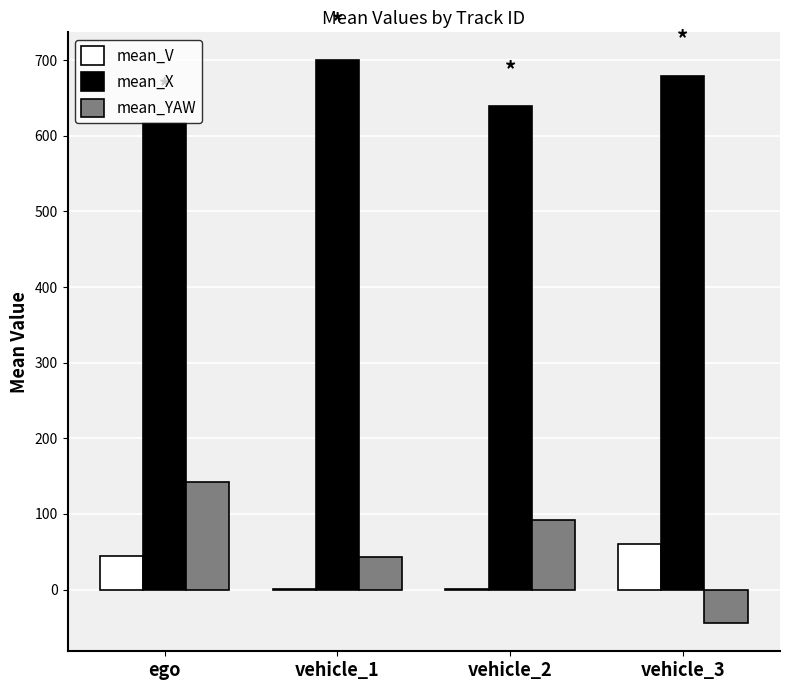

Which series has the largest total across all categories?

mean_X